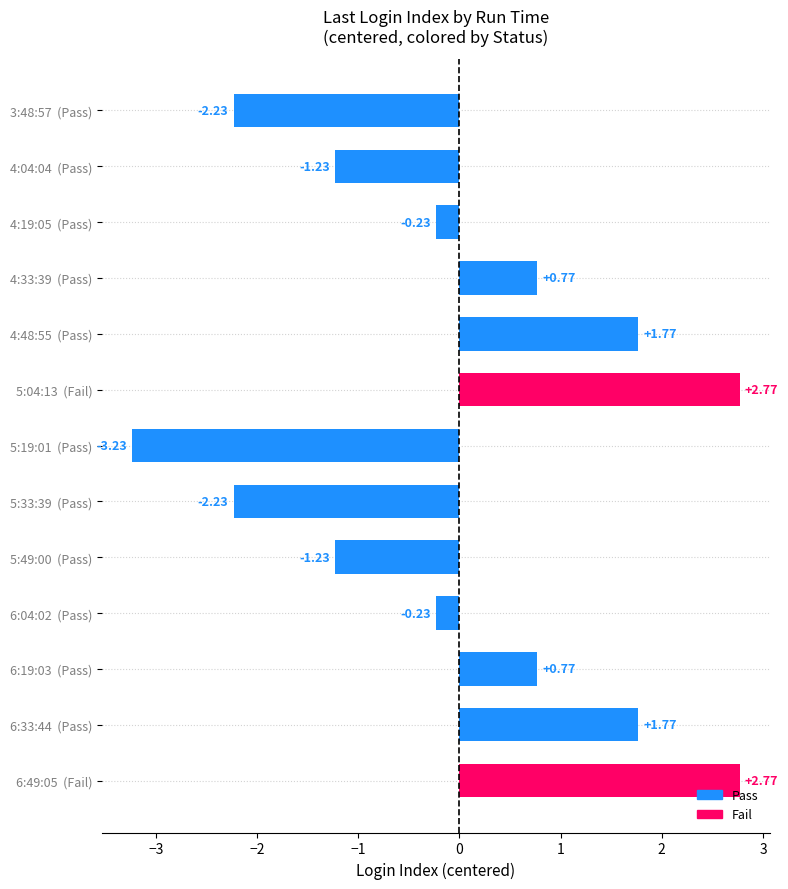

What is the change in value from 4:48:55  (Pass) to 5:04:13  (Fail)?

+1.0